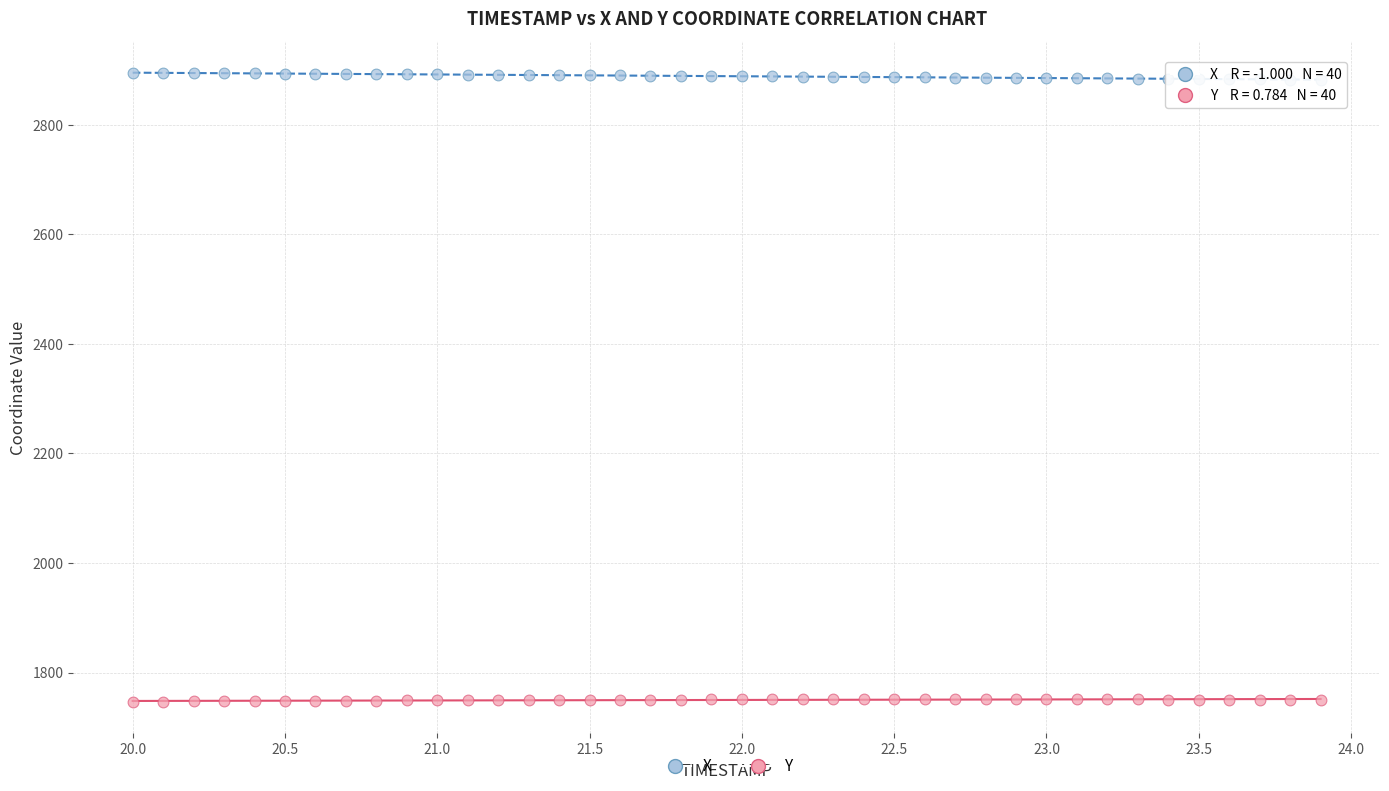

Across all data points, what is the range of Y values (max minus min)?

1148.3